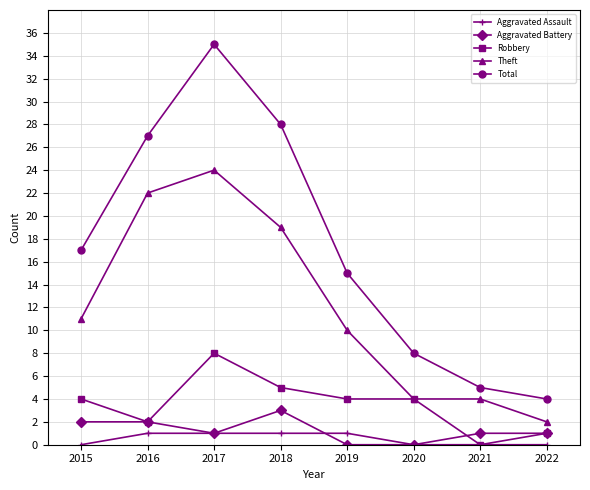

The Theft series shows 2 at 2021. True or false?

False